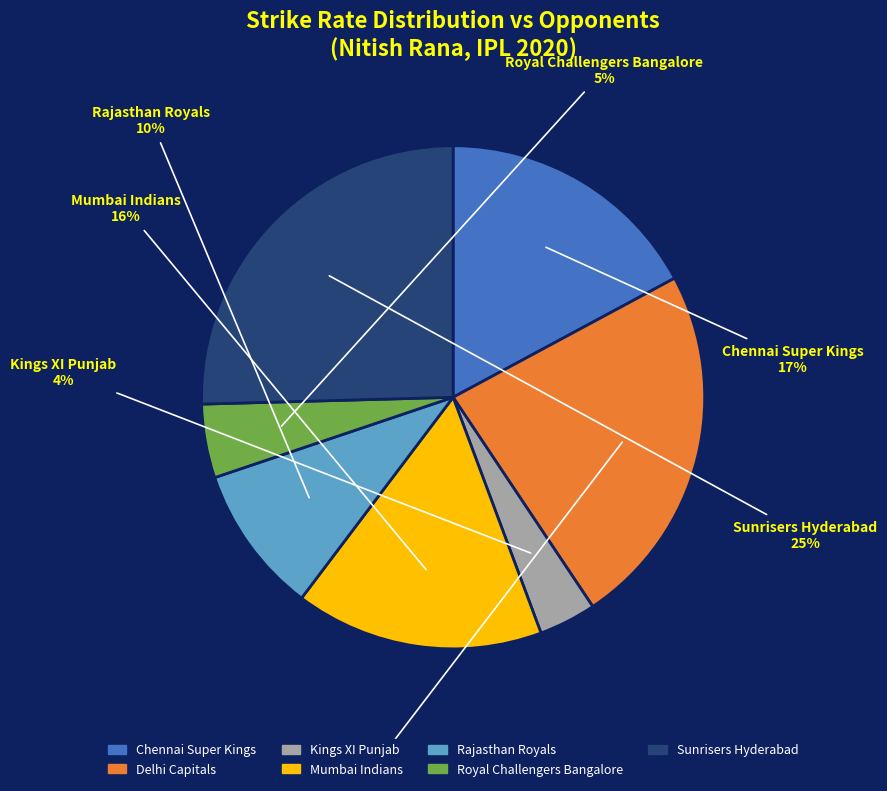

To the nearest percent, what percentage of the pie is Rajasthan Royals?

10%